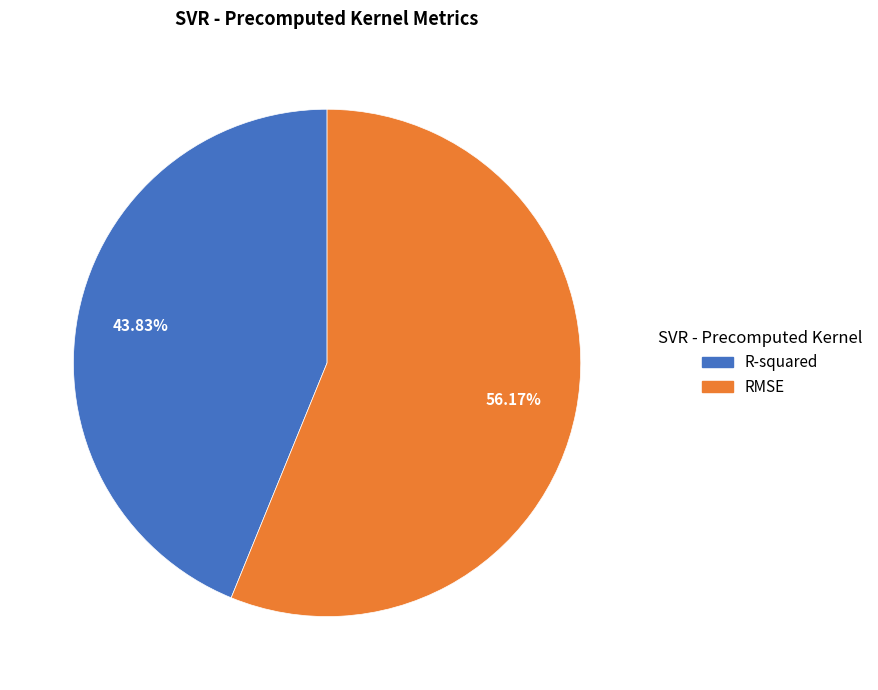

Rank the categories by value from lowest to highest.

R-squared, RMSE